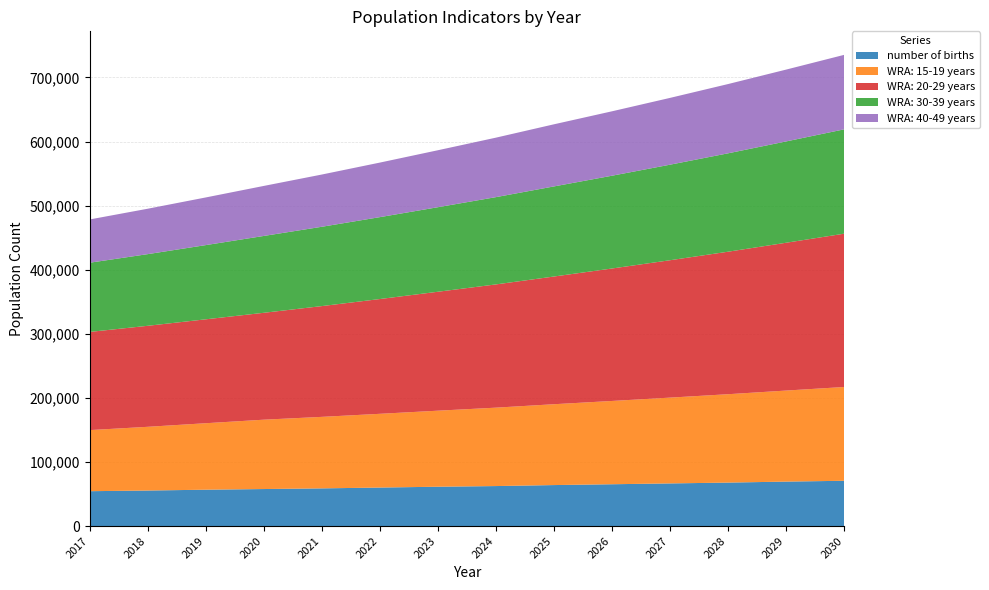

Reading left to right, extract all data points from this chart.

number of births: 54420.3	55451.9	56741.5	57773.2	58804.8	60094.4	61384.0	62415.7	63963.2	65252.7	66542.3	67831.9	69379.4	70669.0
WRA: 15-19 years: 95311.8	99432.3	103731.0	108215.5	111587.5	115064.5	118649.9	122347.1	126159.4	129958.4	133871.9	137903.2	142055.9	146333.6
WRA: 20-29 years: 153213.4	157616.8	162146.8	166807.0	172847.4	179106.7	185592.5	192313.3	199277.4	206693.3	214385.2	222363.3	230638.3	239221.2
WRA: 30-39 years: 107979.5	111815.9	115788.5	119902.3	123778.4	127779.9	131910.7	136175.0	140577.2	144764.6	149076.8	153517.4	158090.2	162799.3
WRA: 40-49 years: 67514.4	70859.2	74369.6	78054.0	81509.5	85118.0	88886.2	92821.2	96930.5	100514.3	104230.5	108084.2	112080.4	116224.3